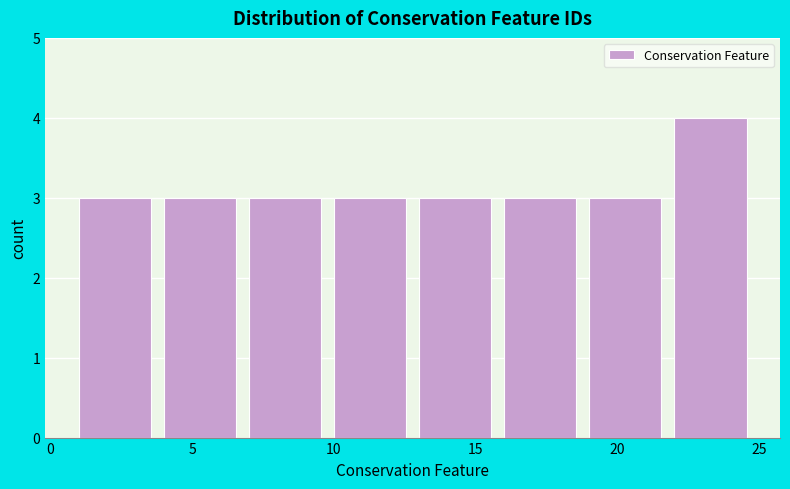

Reading left to right, transcribe this chart: for each bar, give the range it covers on the x-axis and its height. The values are not printed on the chart, so give them approximately, as read against the axis.

1 to 4: 3
4 to 7: 3
7 to 10: 3
10 to 13: 3
13 to 16: 3
16 to 19: 3
19 to 22: 3
22 to 25: 4